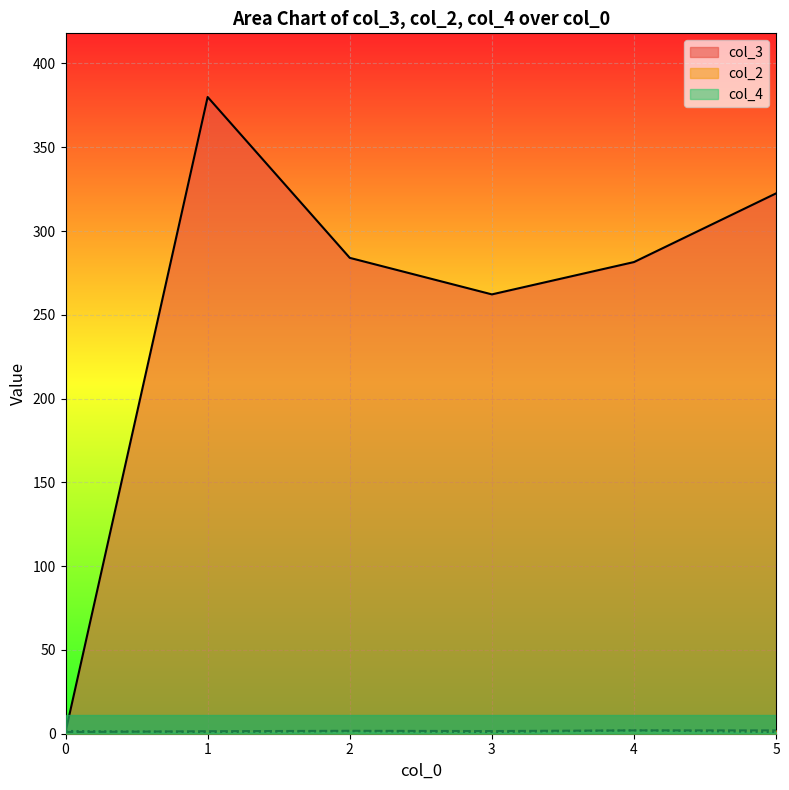

How many lines are shown in the chart?

3